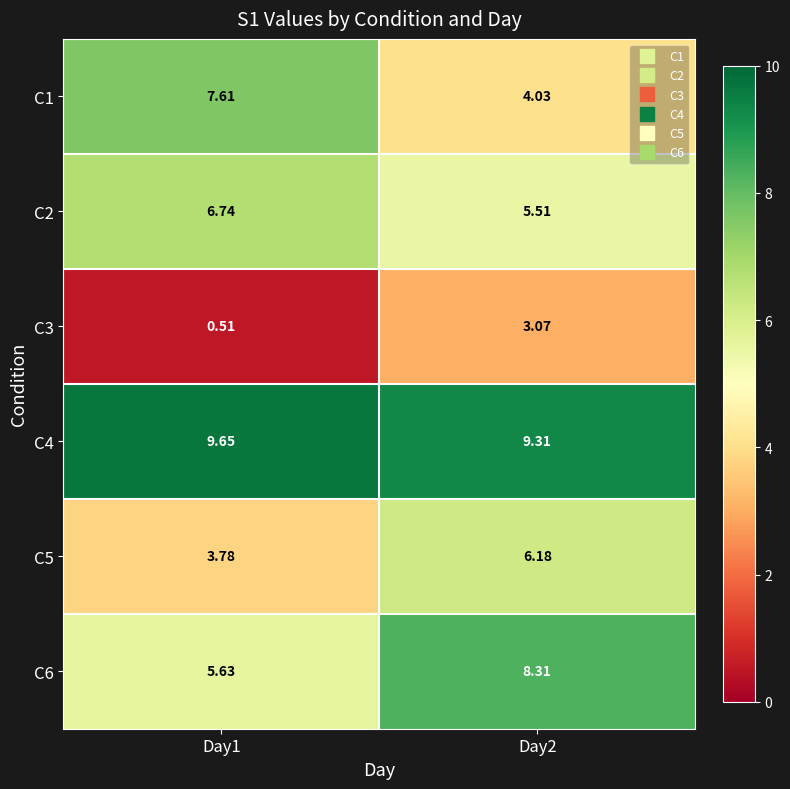

How many distinct data groups are displayed?

6